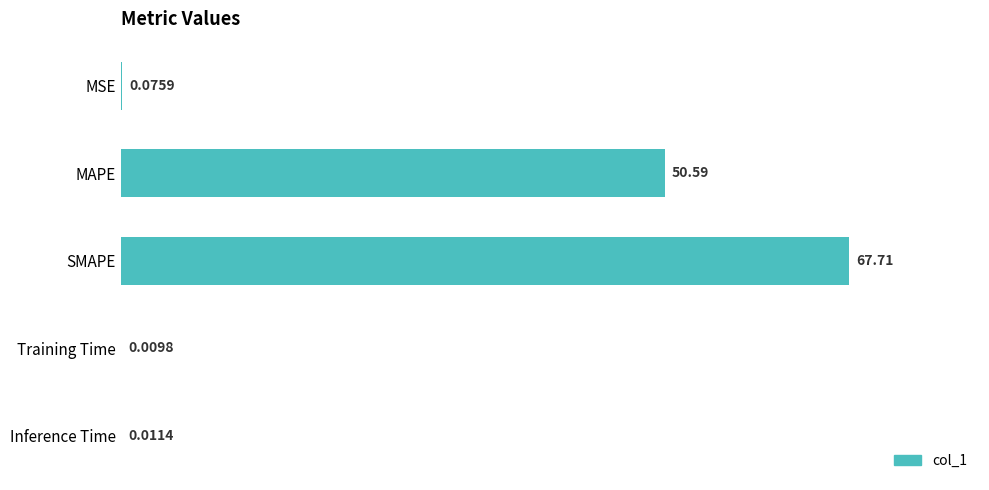

What is the sum of all values?

118.4